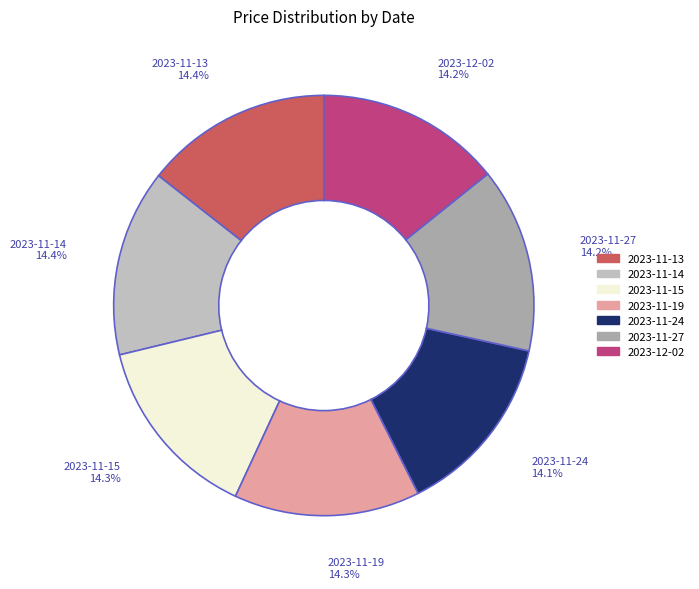

To the nearest percent, what is the combined percentage of 2023-11-14 and 2023-12-02?

29%